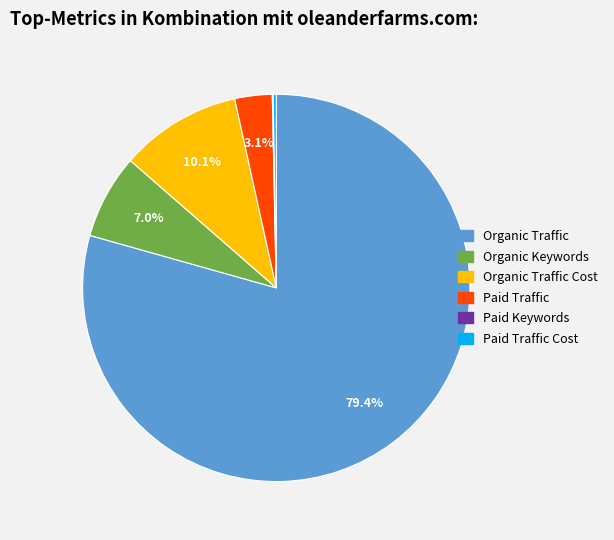

Does any single category account for the majority?

Yes